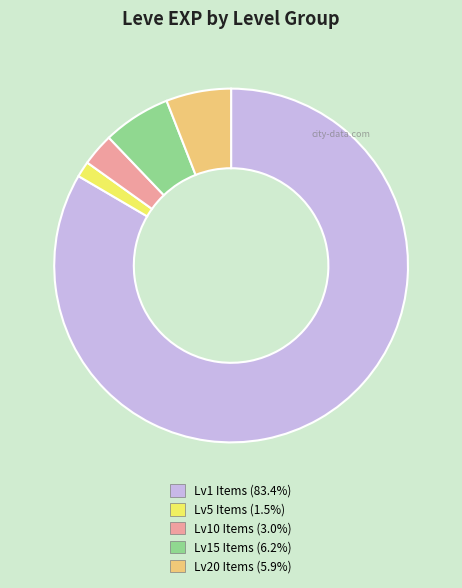

Combined, do Lv20 Items (5.9%) and Lv1 Items (83.4%) account for over 50%?

Yes